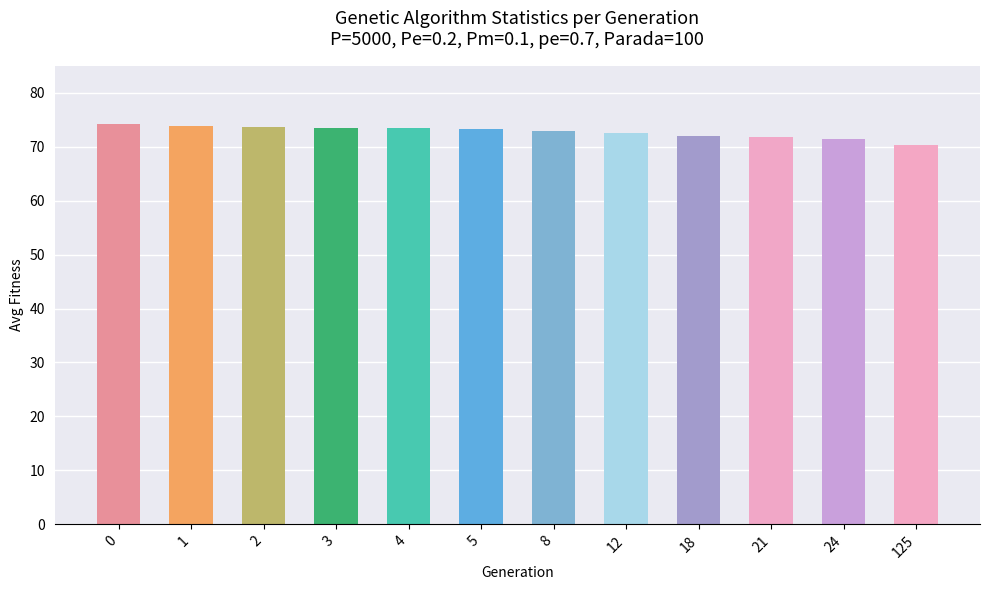

What is the average value?

72.7